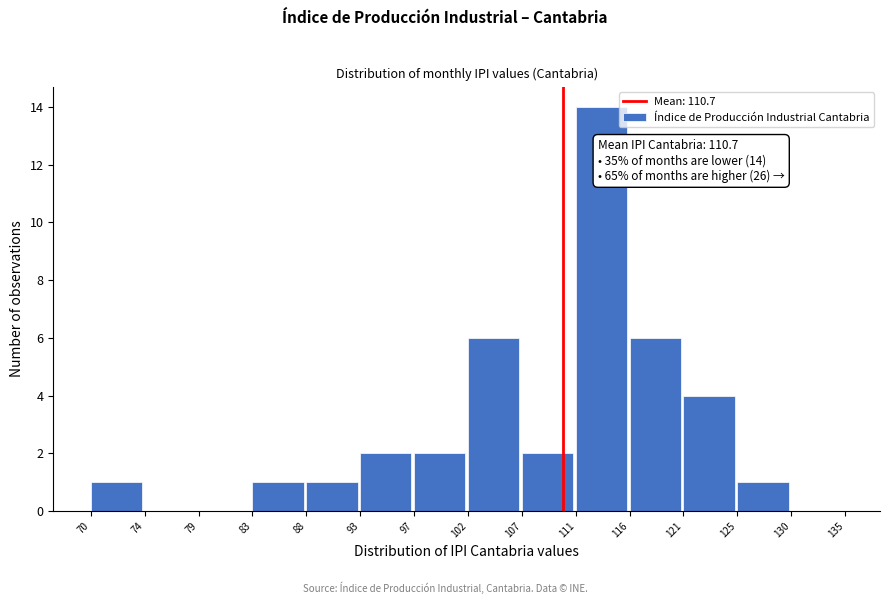

Reading left to right, what are all the values shown in this chart?

70=1	74=0	79=0	83=1	88=1	93=2	97=2	102=6	107=2	111=14	116=6	121=4	125=1	130=0